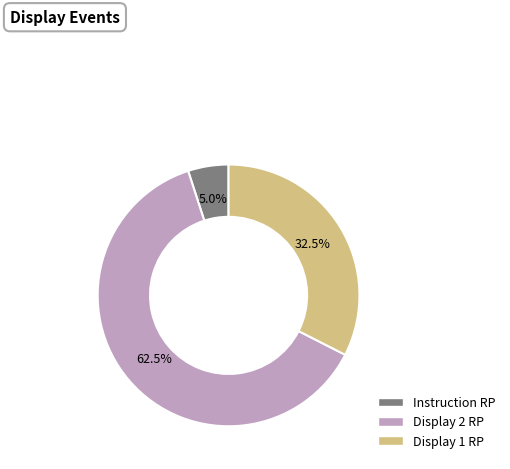

Is it true that Instruction RP is 5% of the pie?

True